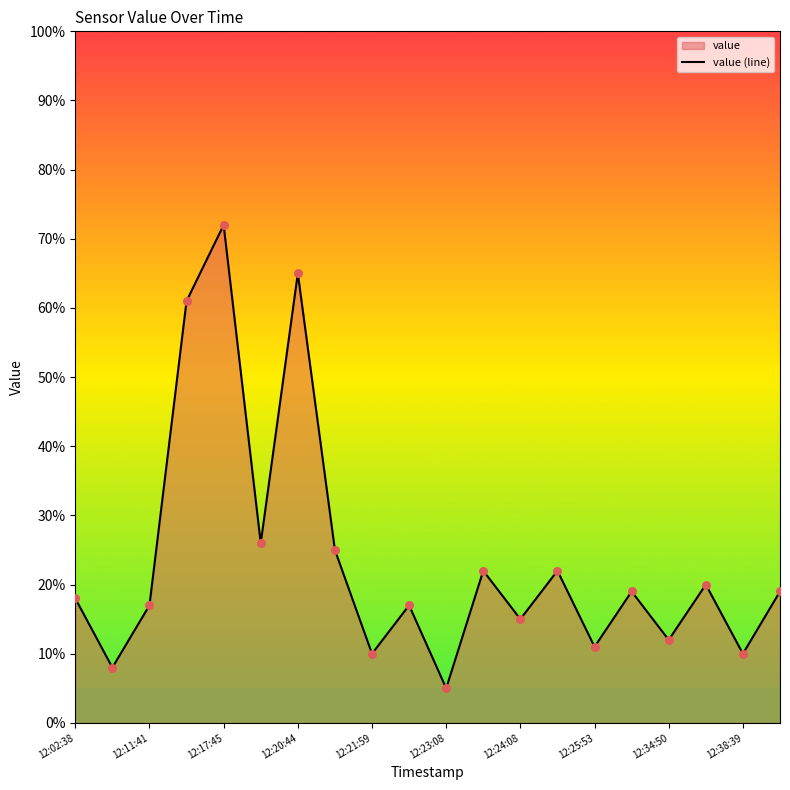

Approximately how many times larger is the value at 12:23:08 compared to 12:24:08?

0.3